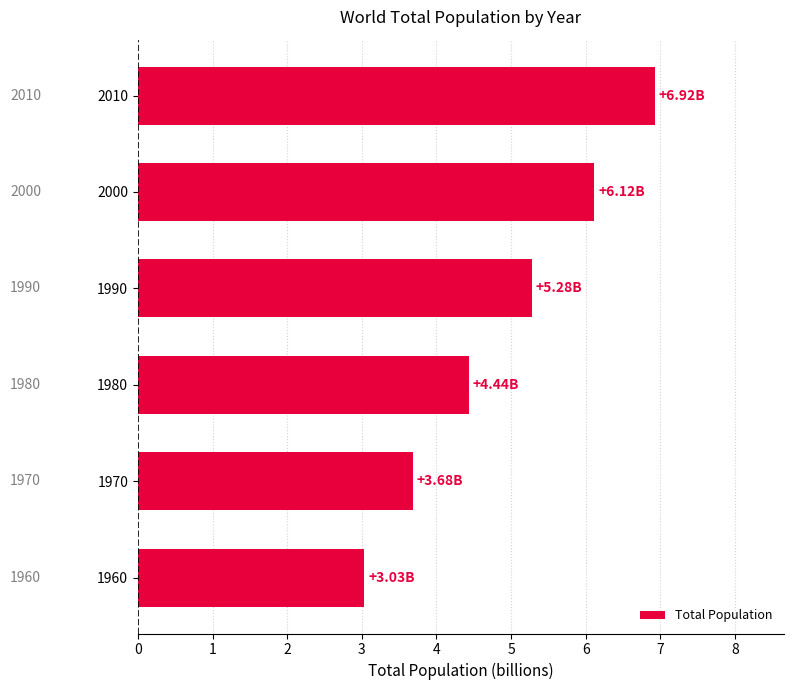

How many data points are less than 5?

3